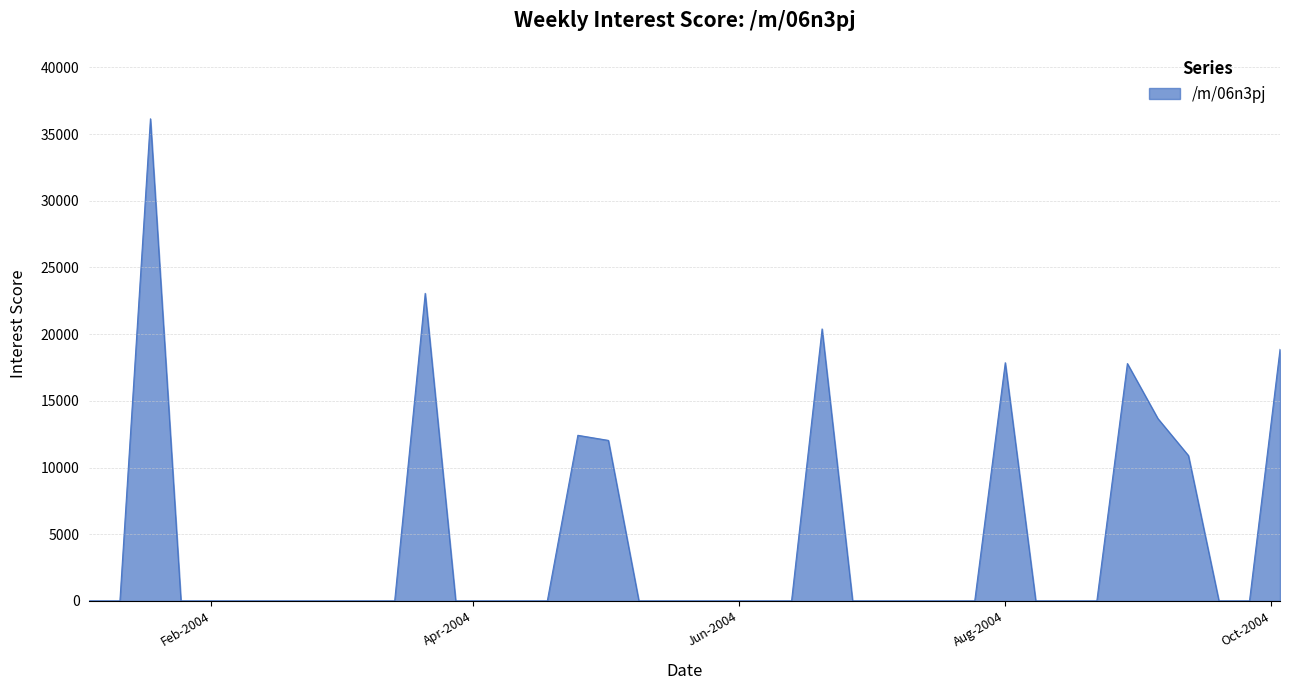

What is the maximum value shown in the chart?

36153.4